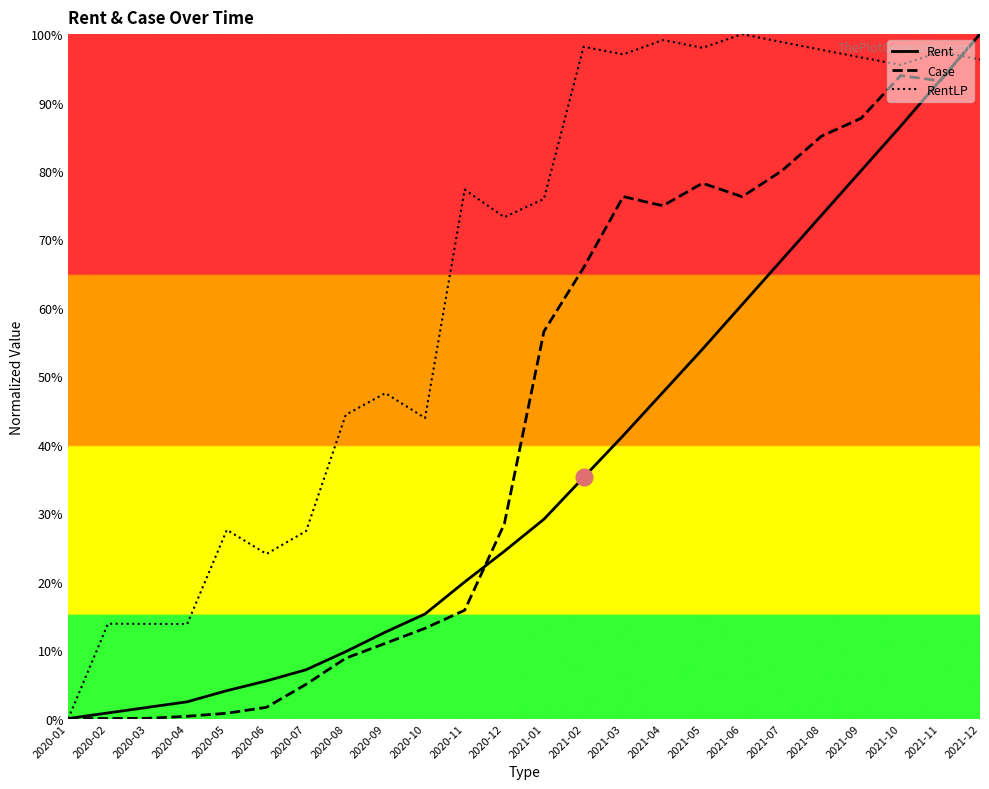

Rank the series at 2021-08 from lowest to highest value.

Rent, Case, RentLP